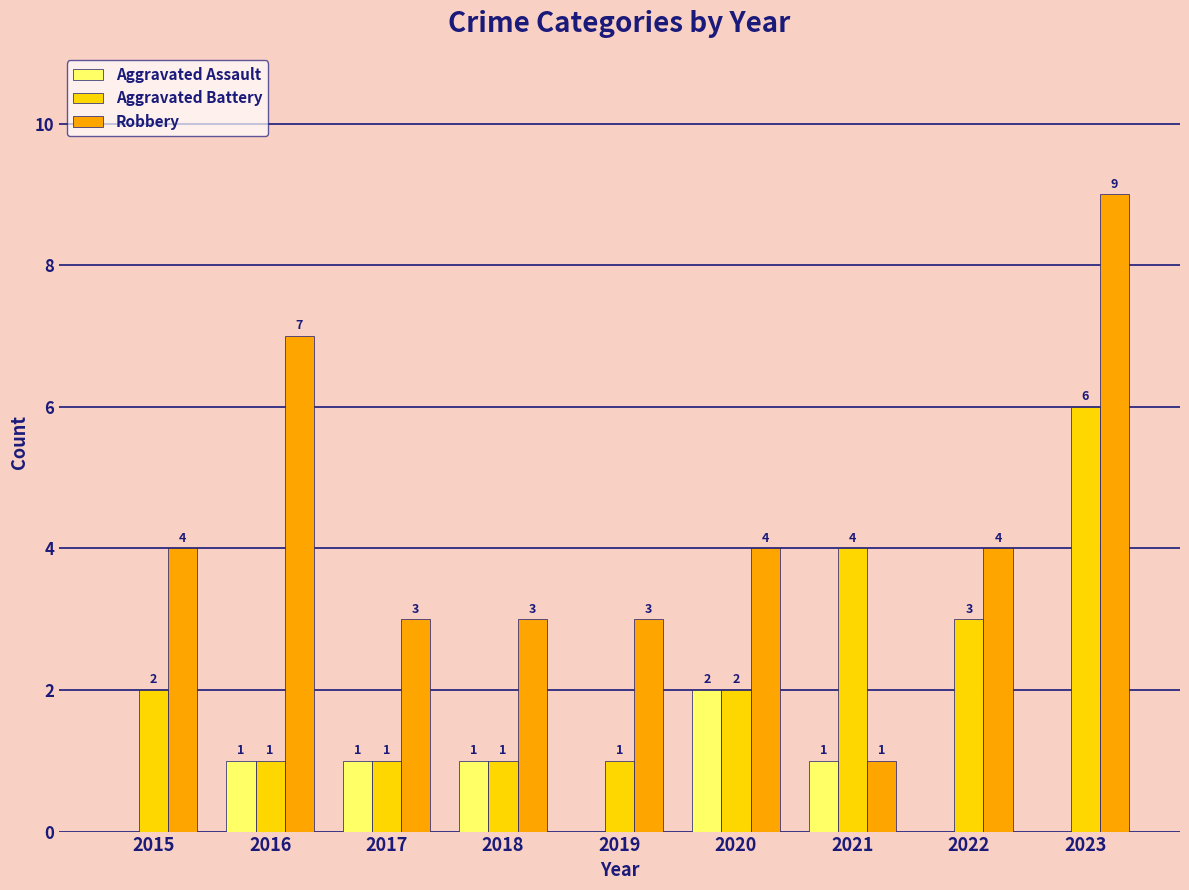

How many categories are shown in the chart?

9